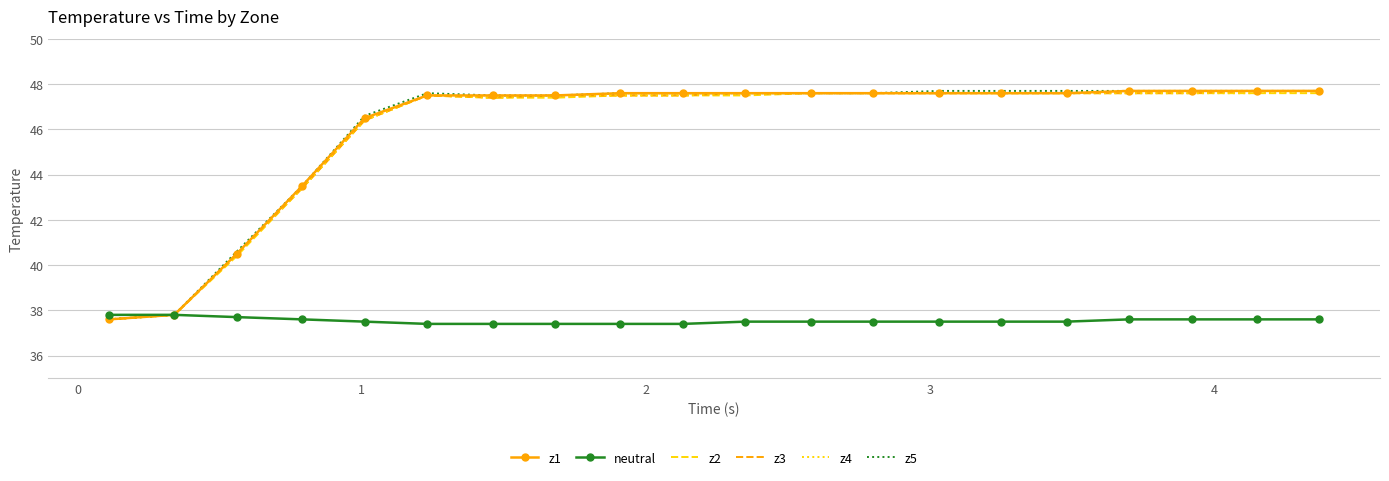

What is the minimum value for z5?

37.6